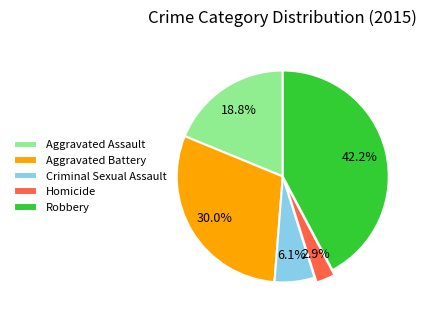

Between Aggravated Battery and Criminal Sexual Assault, which is larger?

Aggravated Battery